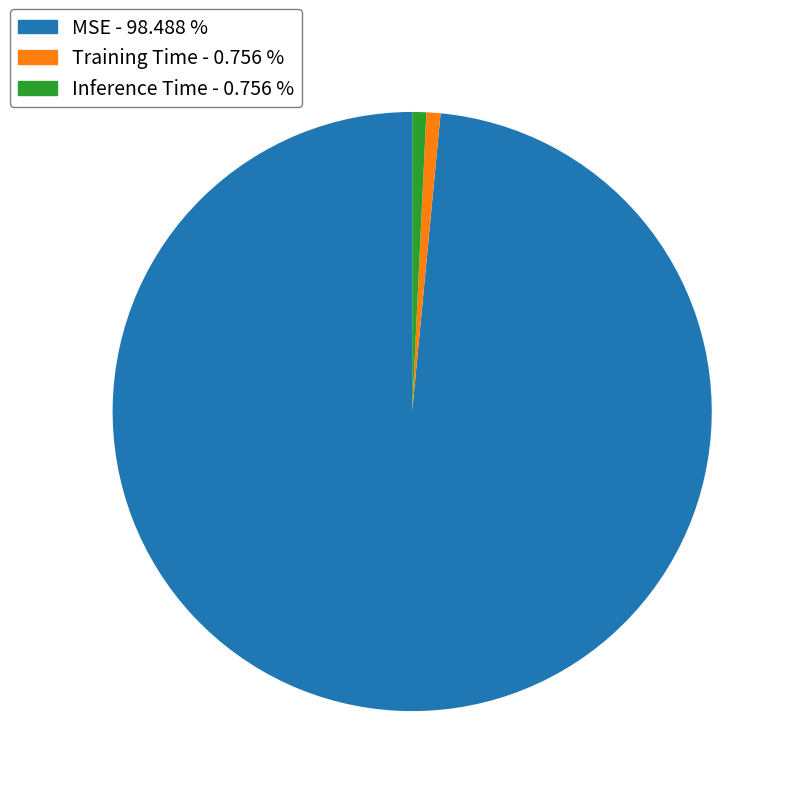

How many slices are in this pie chart?

3